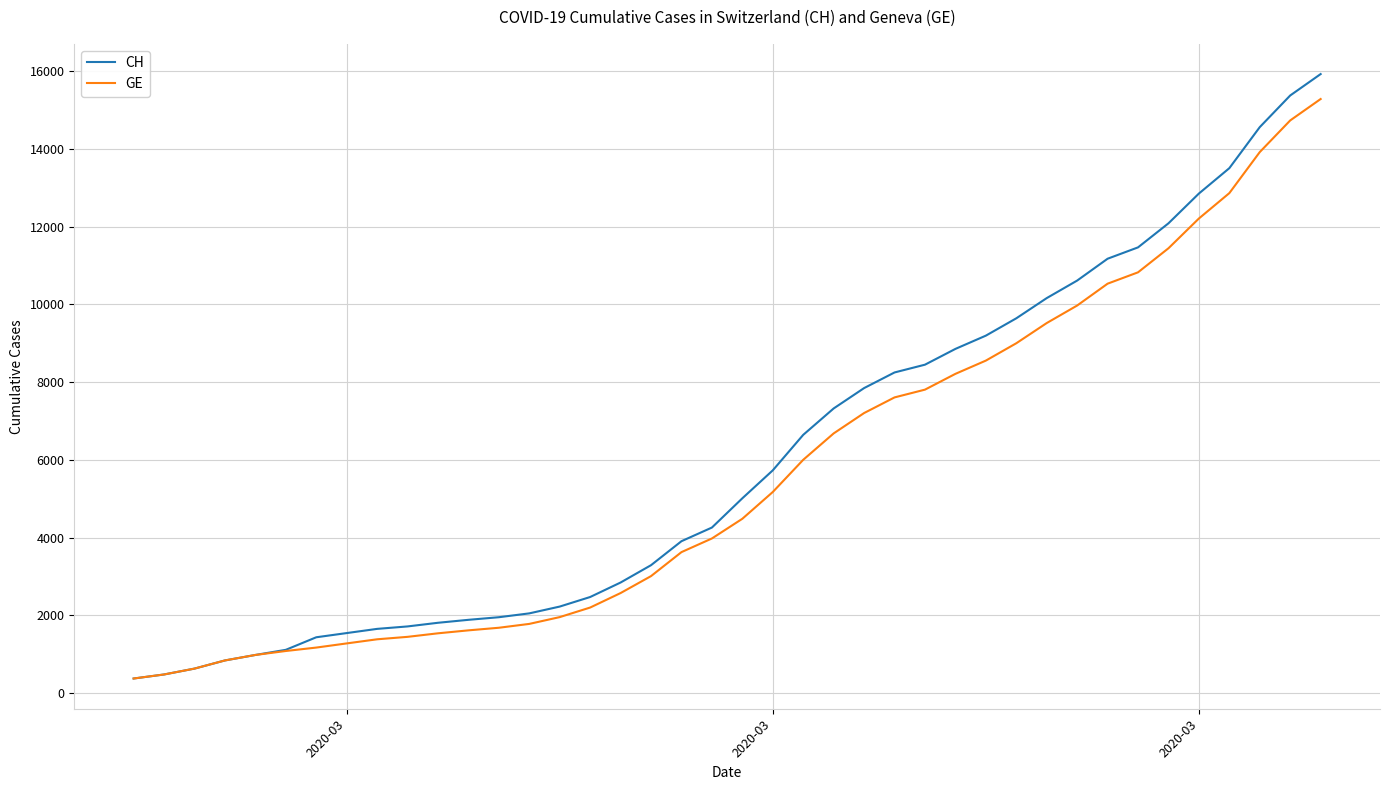

Which series has the largest range (max minus min)?

CH